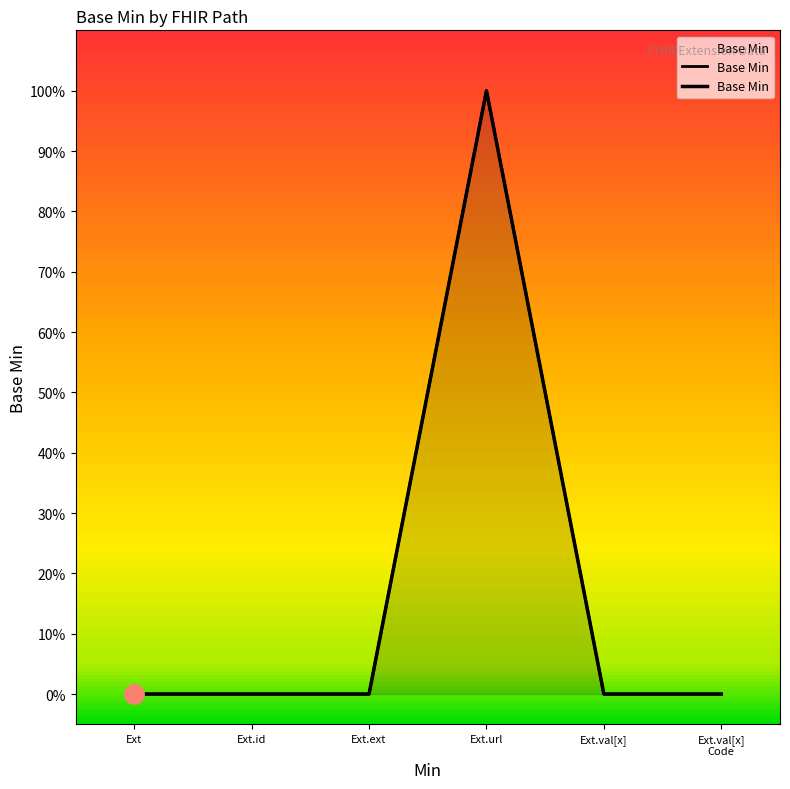

What is the maximum value shown in the chart?

1